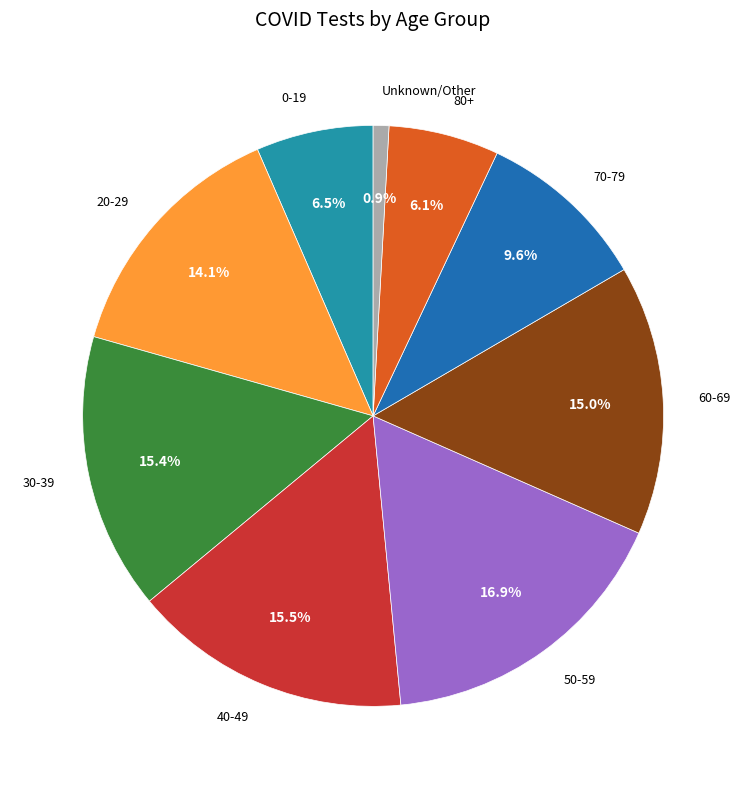

What percentage is NOT represented by 80+?

93.9%